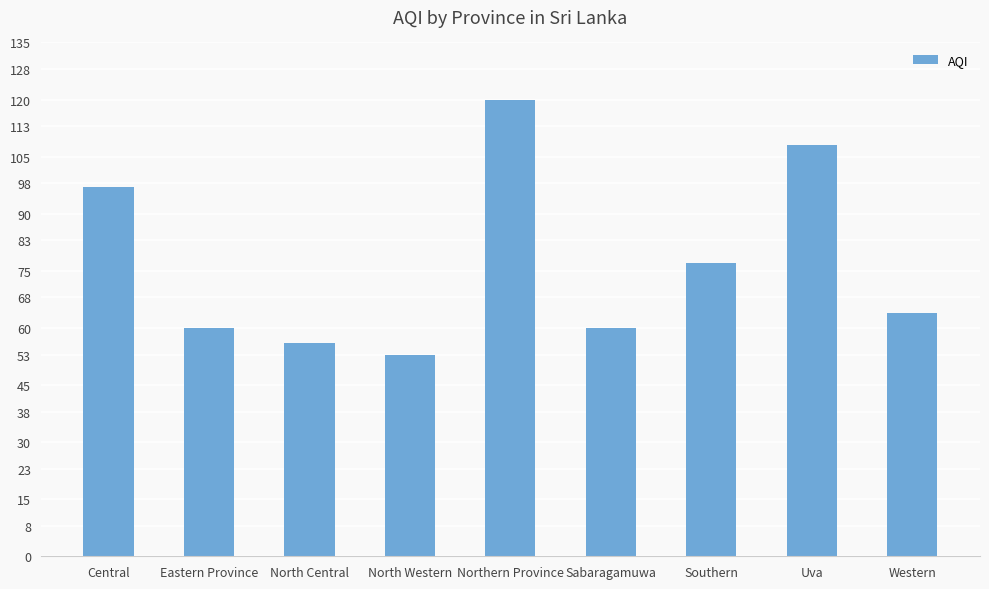

What is the label of the 6th bar from the right?

North Western